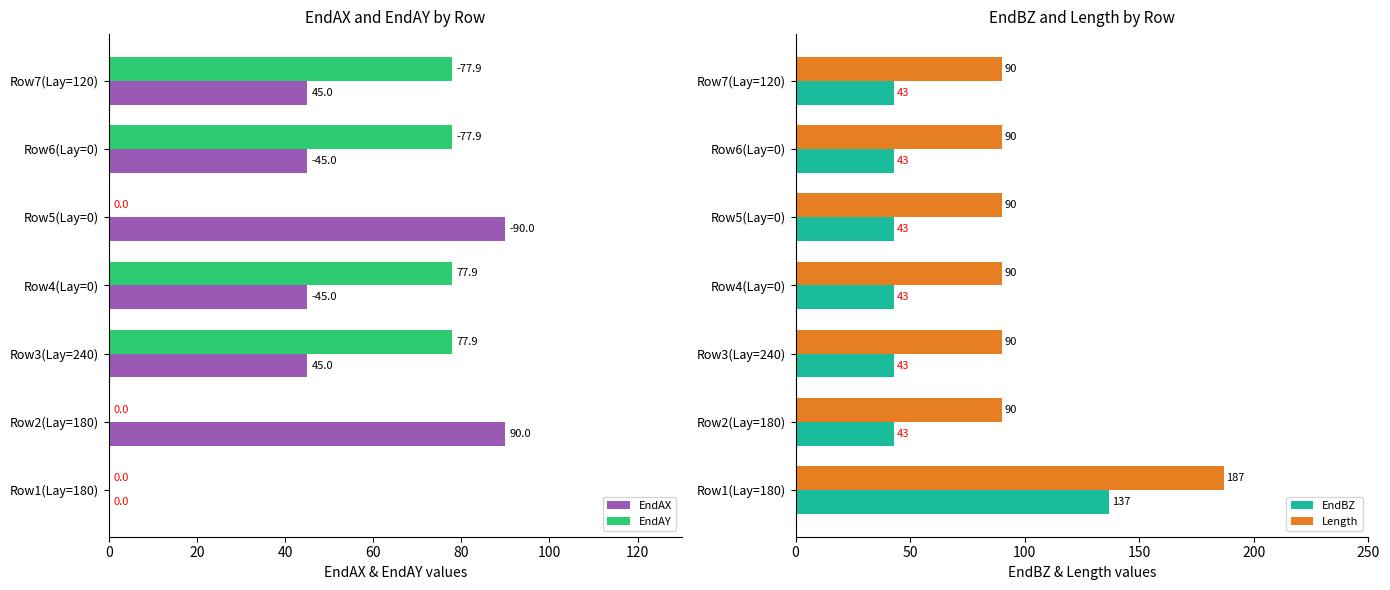

Read the EndAX value at Row3(Lay=240).

45.0